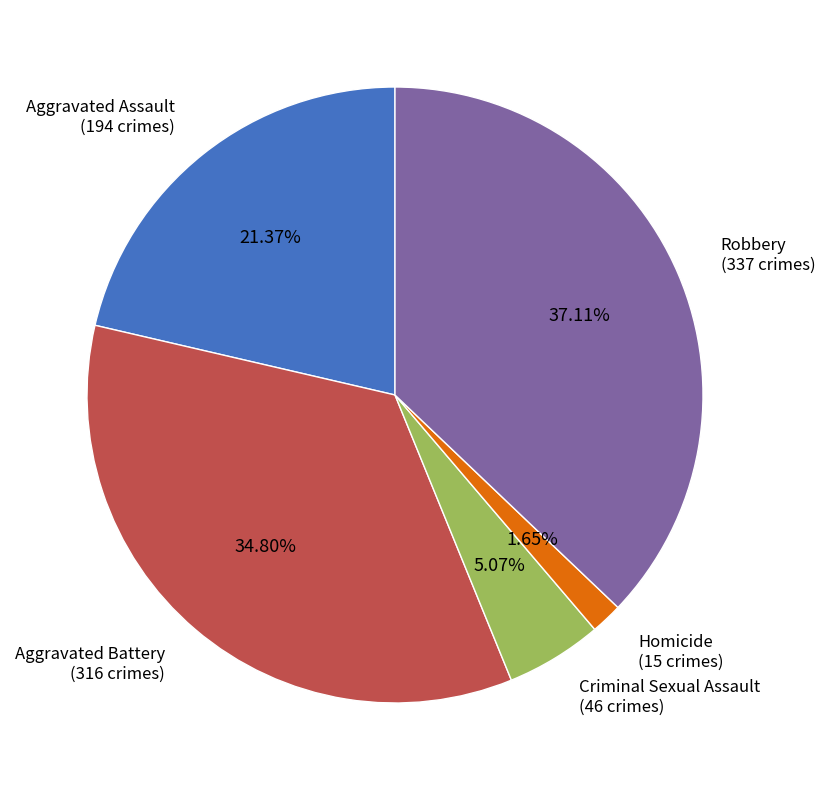

Is there any slice that represents more than half of the pie?

No